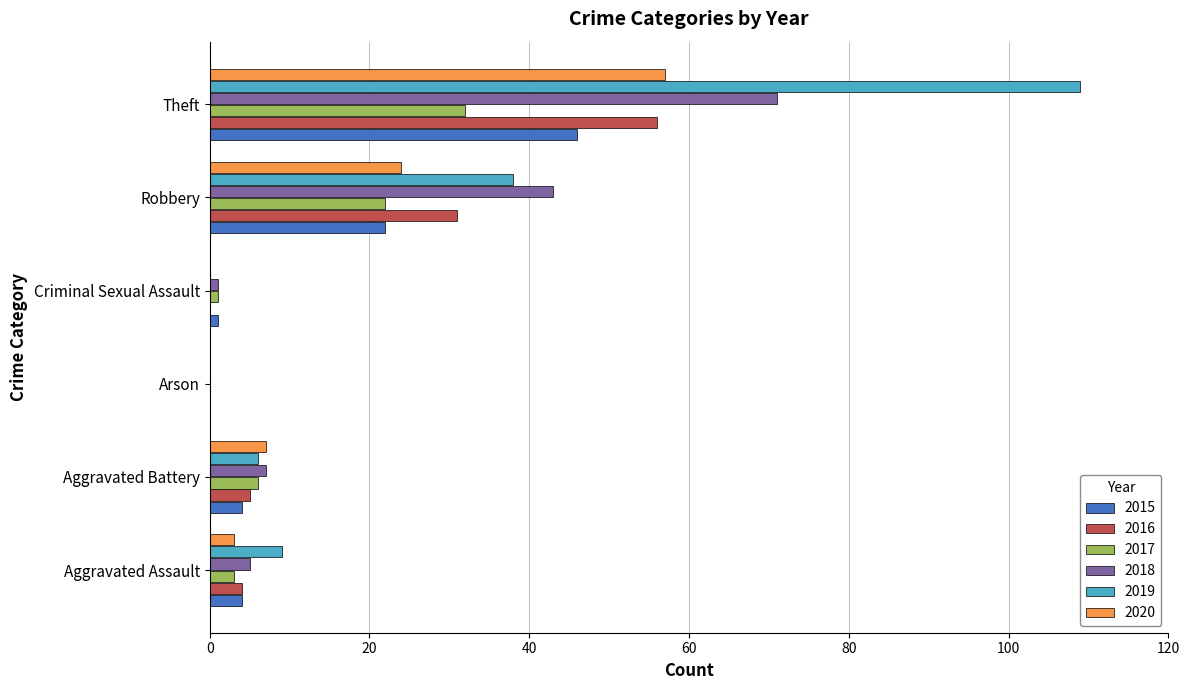

What is the sum of all 2017 values?

64